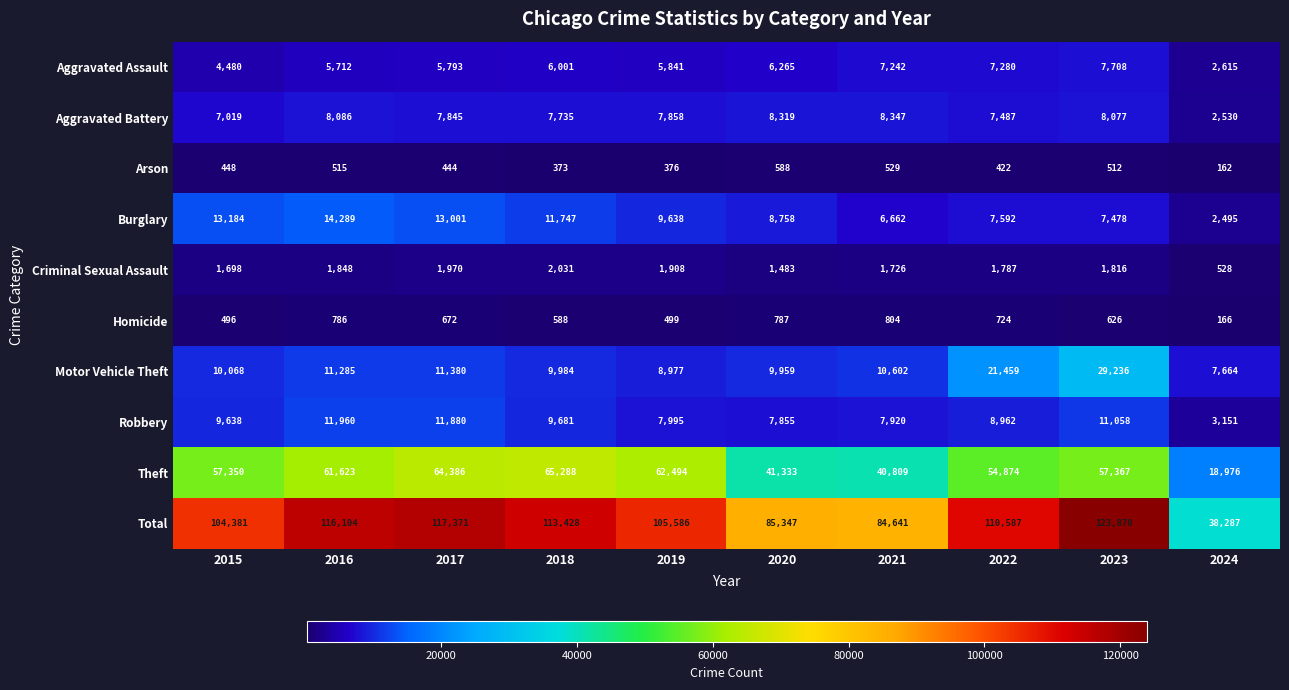

At how many categories does at least one series exceed 68716?

9